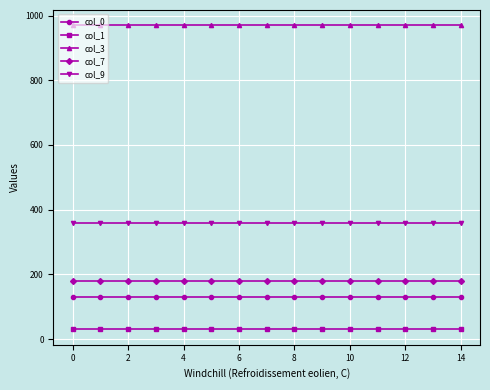

At how many categories does at least one series exceed 846?

15